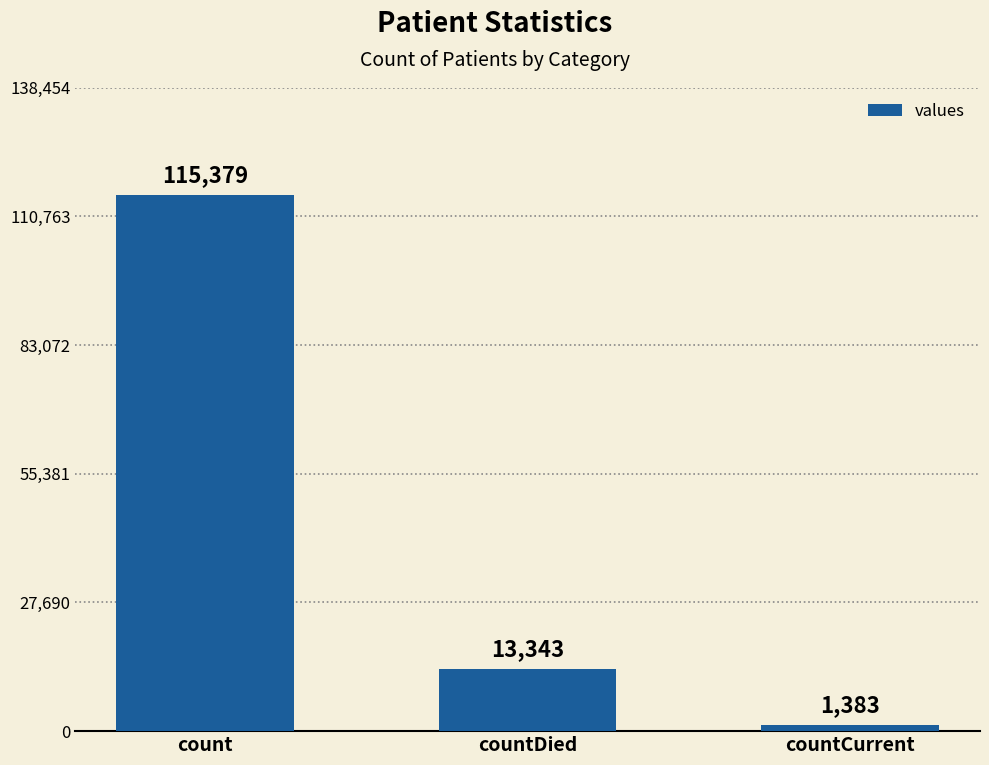

Rank the categories by value from highest to lowest.

count, countDied, countCurrent